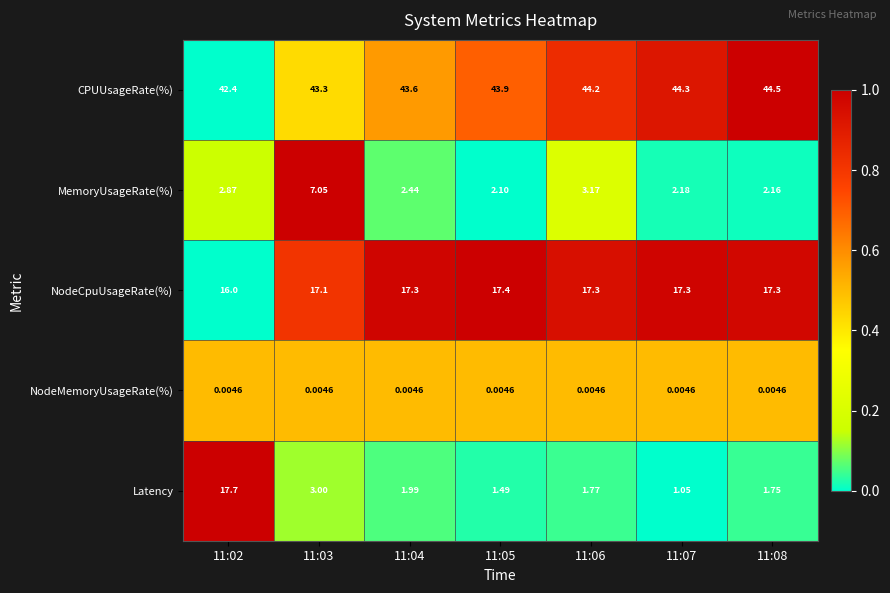

Which series has the widest spread of values?

Latency